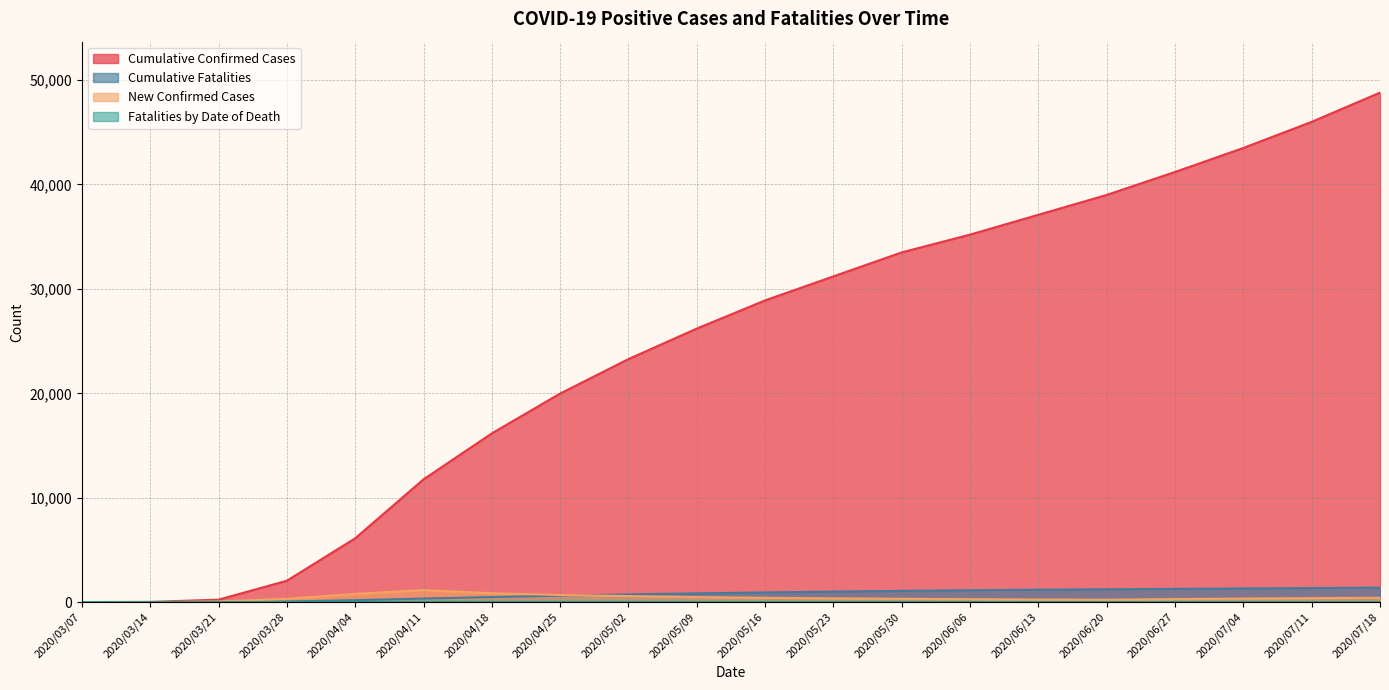

At which label does Cumulative Confirmed Cases first exceed 28900?

2020/05/23